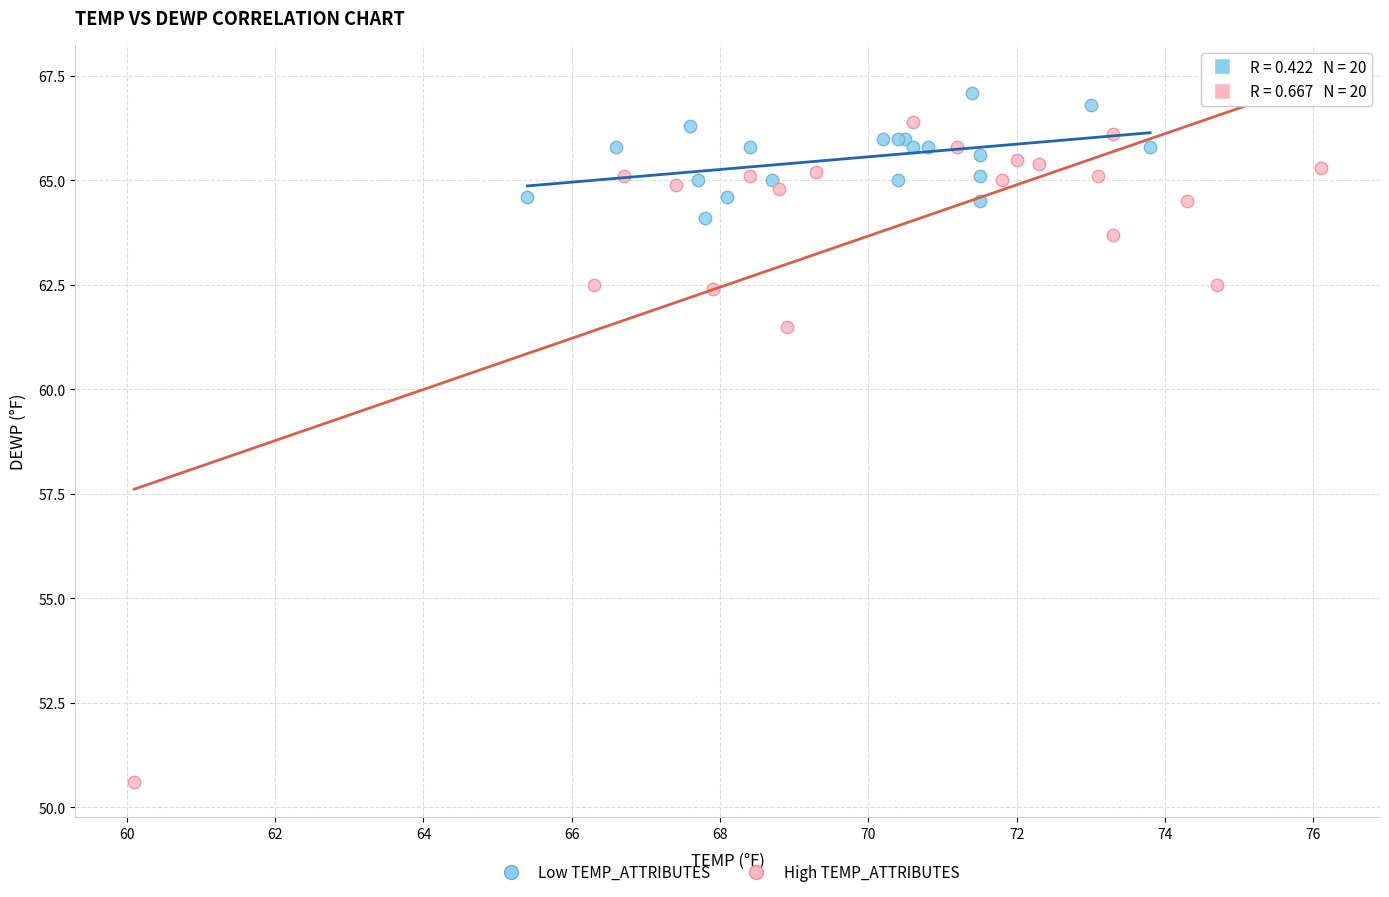

Which series contains the lowest Y value?

High TEMP_ATTRIBUTES